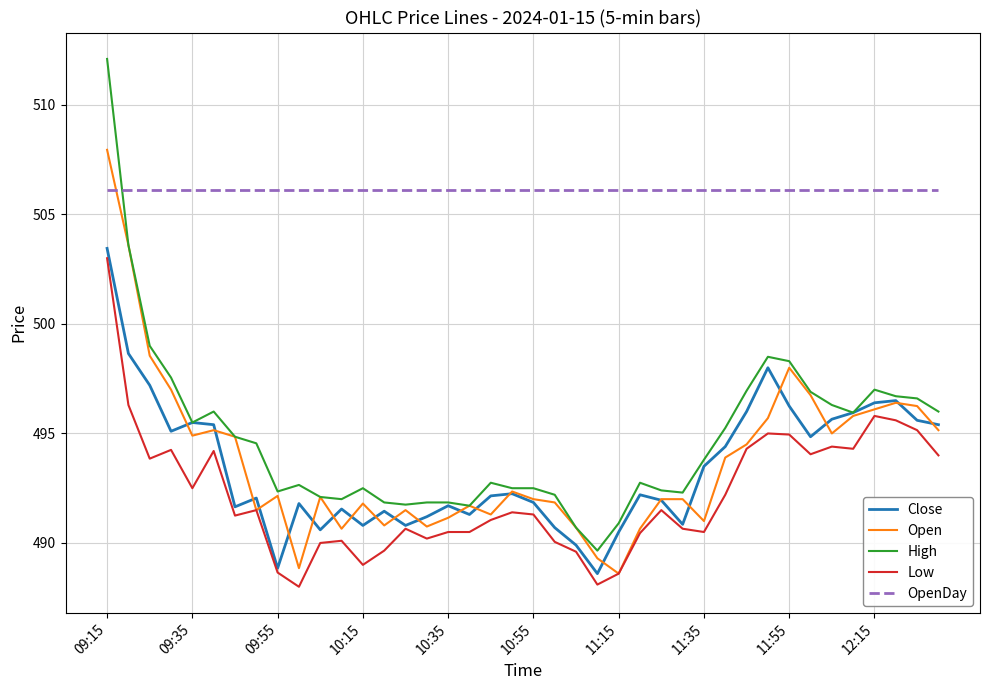

Which series has the widest spread of values?

High